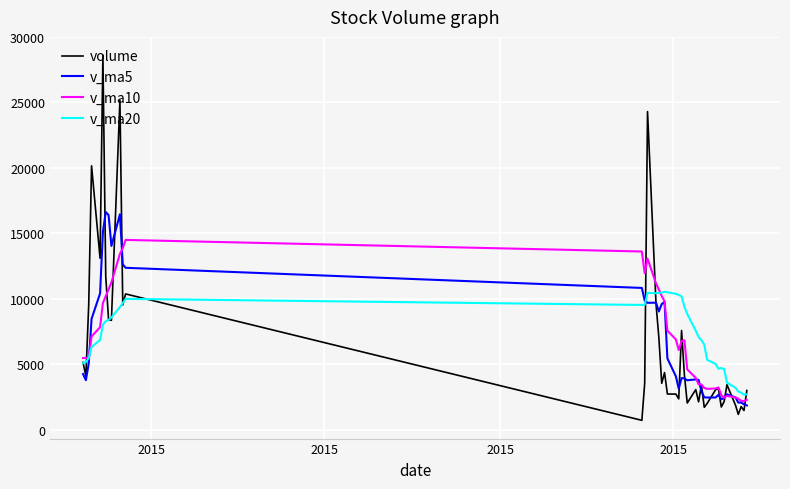

What is the greatest value displayed?

28606.9